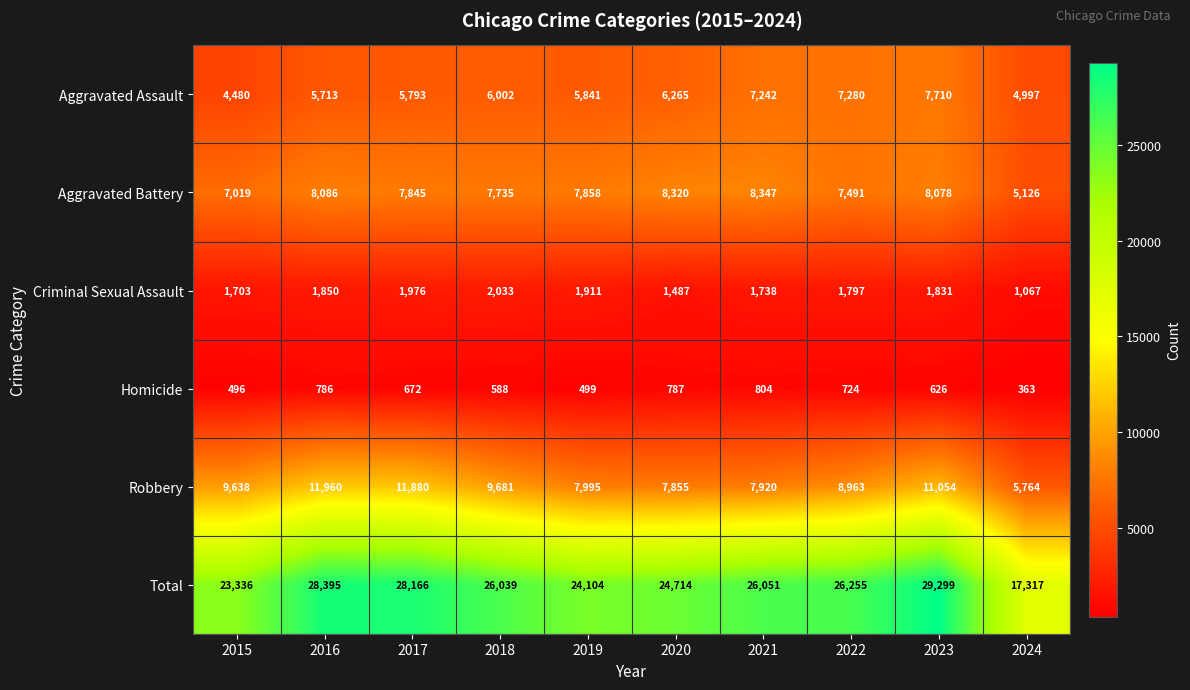

What is the sum of all Aggravated Battery values?

75905